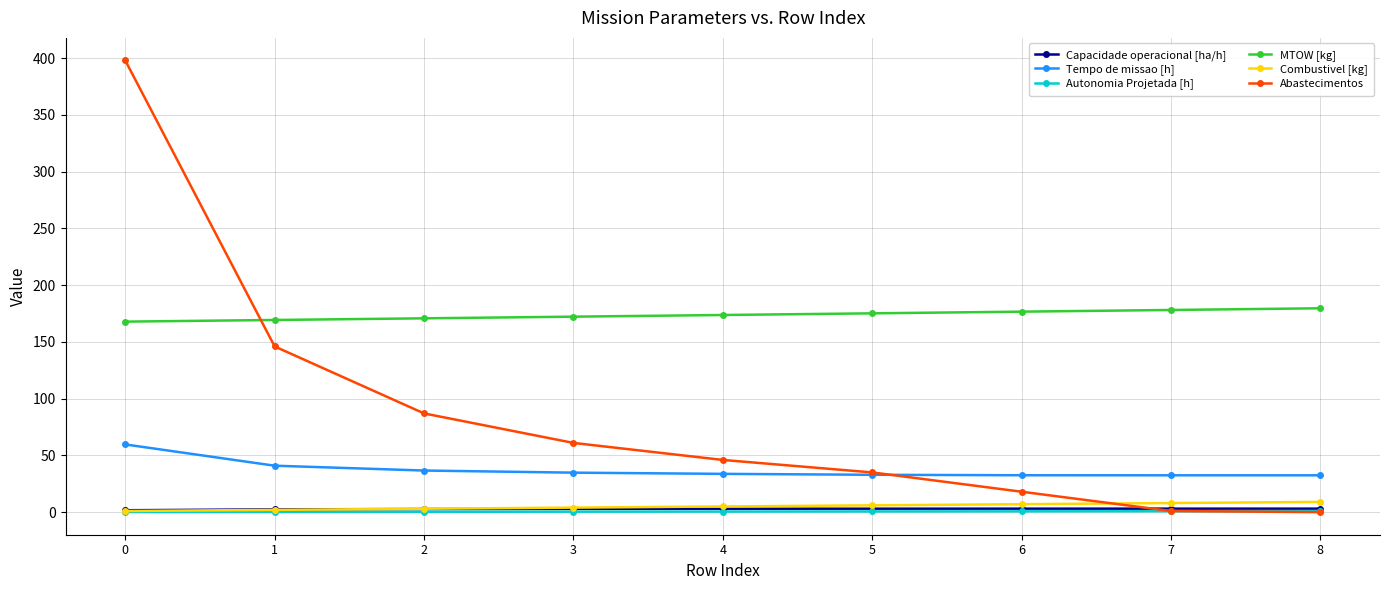

Is the value of Tempo de missao [h] at 0 greater than the value of Capacidade operacional [ha/h] at 3?

Yes